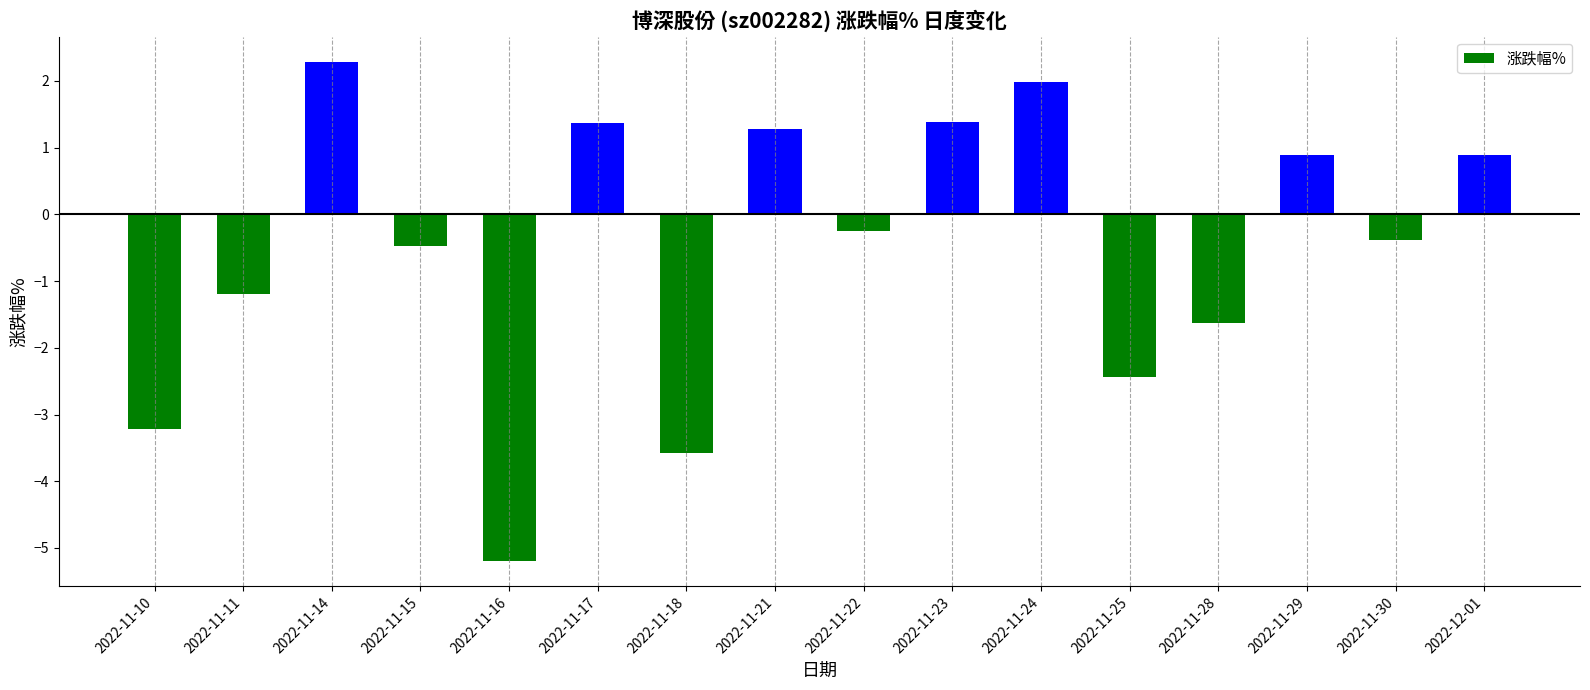

What is the sum of all values?

-8.2